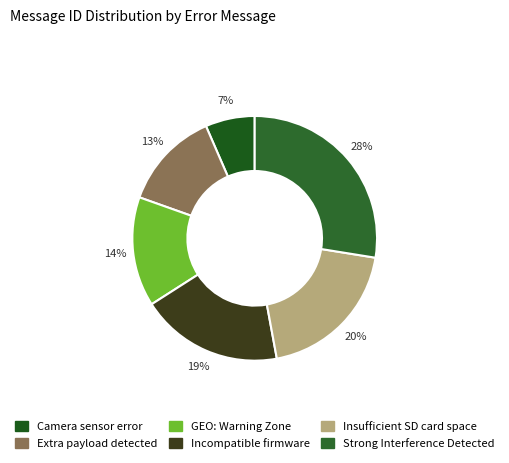

How many segments does this pie chart have?

6